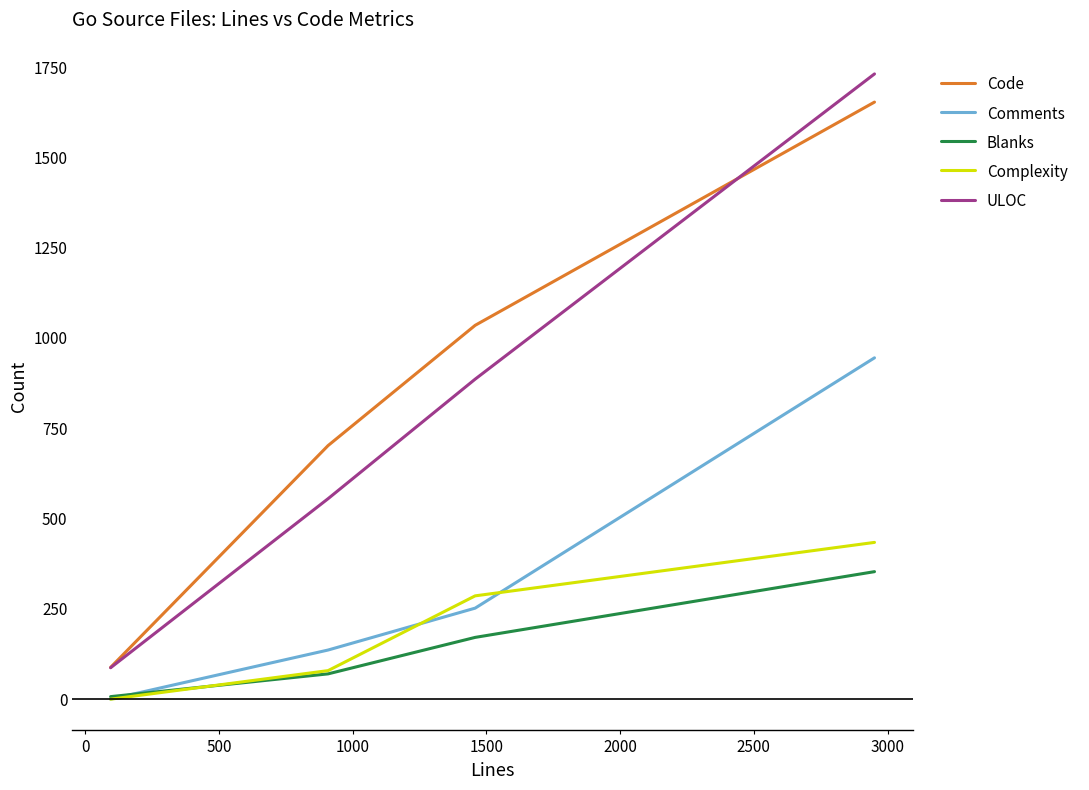

True or false: Comments and Code cross at least once.

False